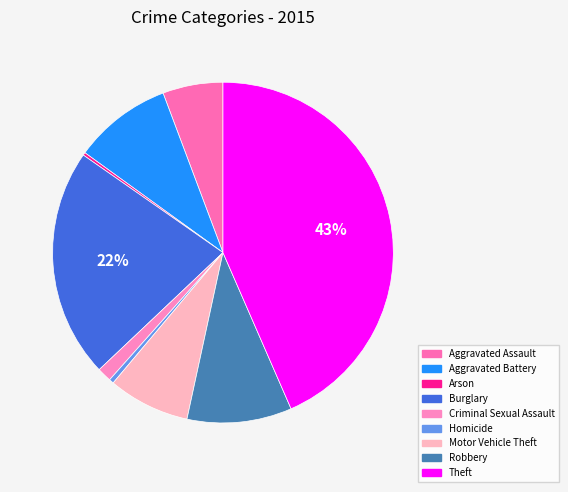

What is the smallest slice in the pie chart?

Arson